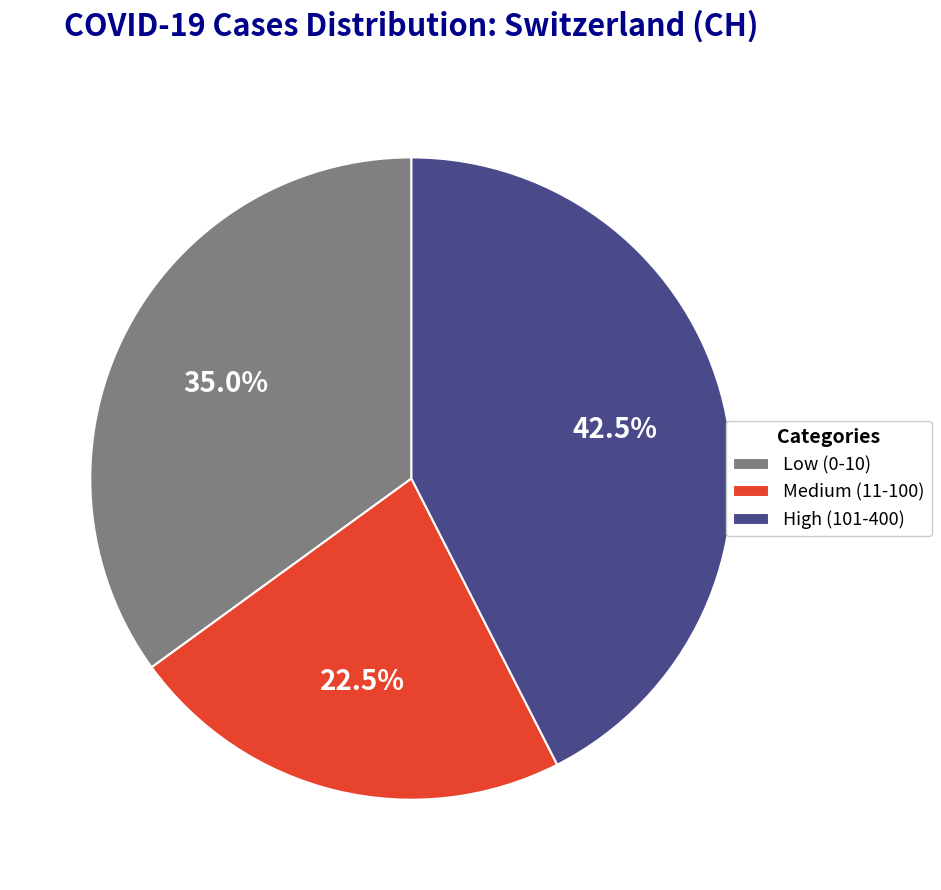

What is the ratio of the value at Low (0-10) to the value at High (101-400)?

0.8